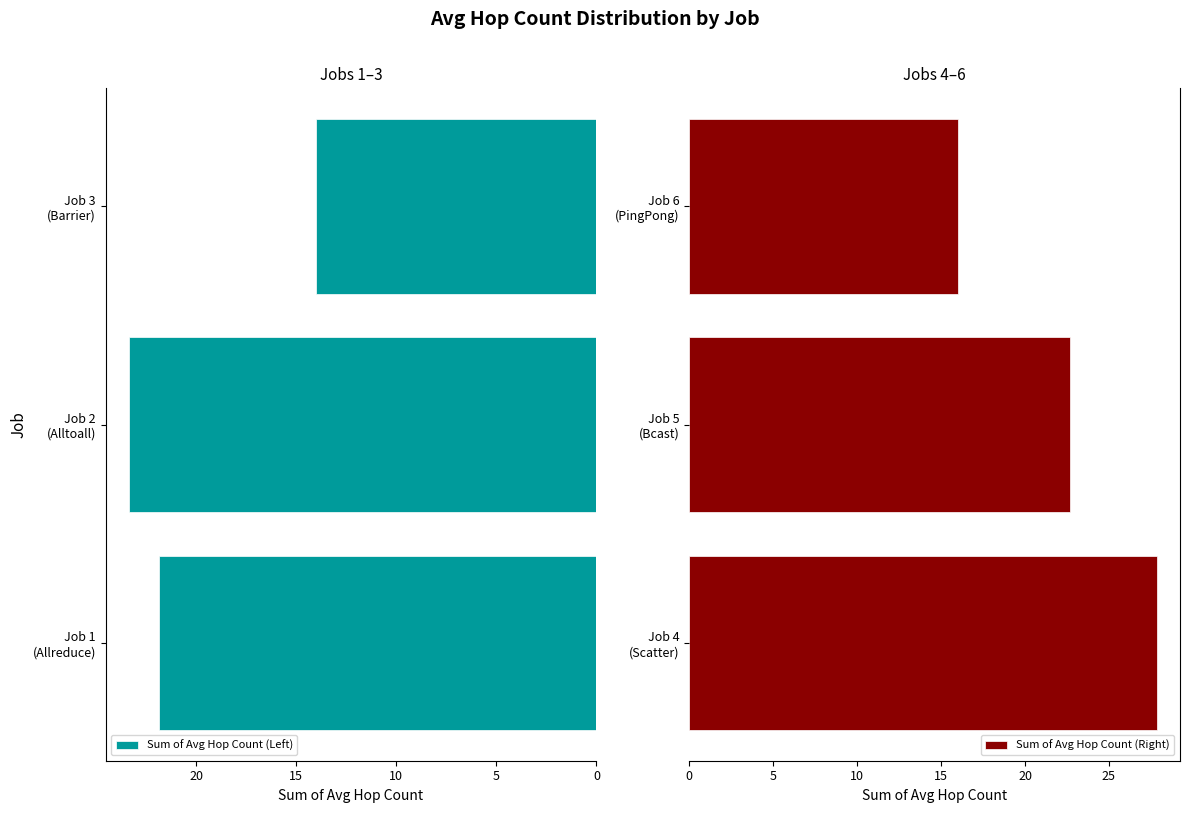

What is the maximum value for Sum of Avg Hop Count (Right)?

27.8